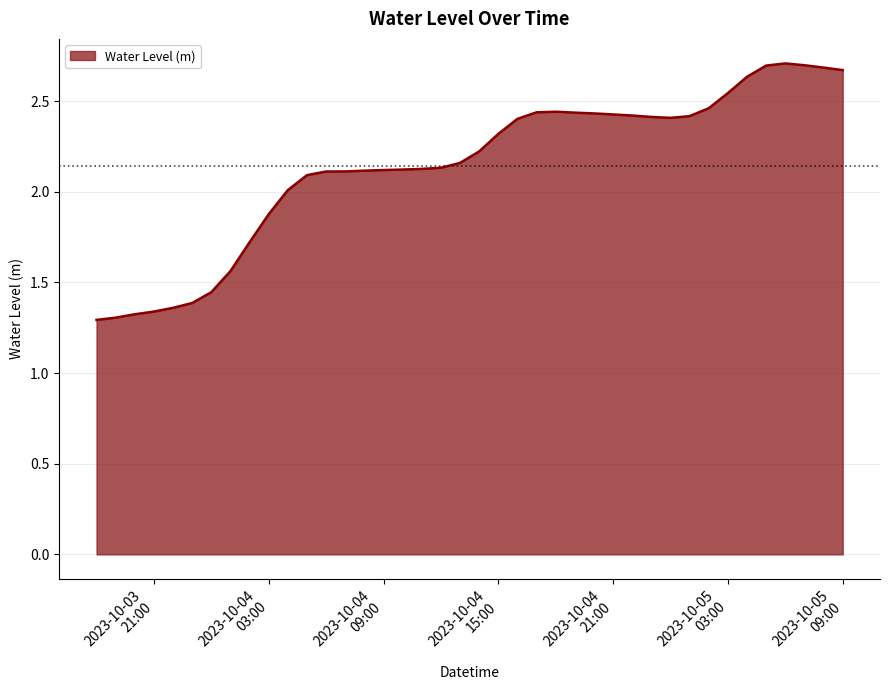

How many lines are shown in the chart?

1